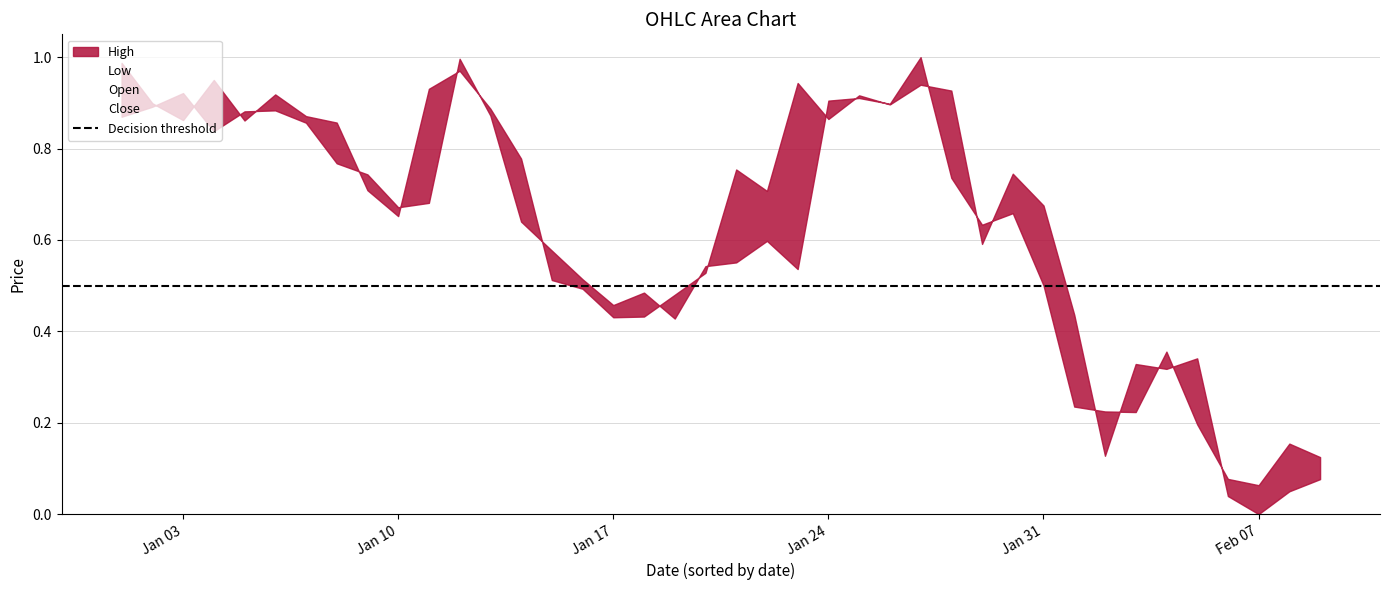

True or false: High has a value of 0.5 at 2023-02-04.

False